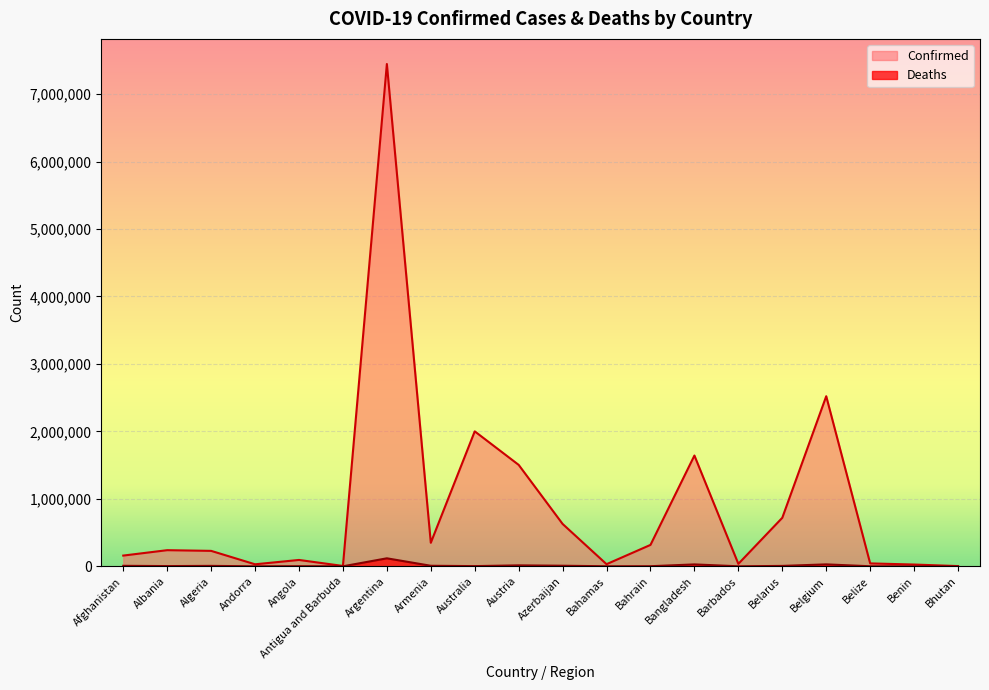

Rank the series at Bangladesh from lowest to highest value.

Deaths, Confirmed